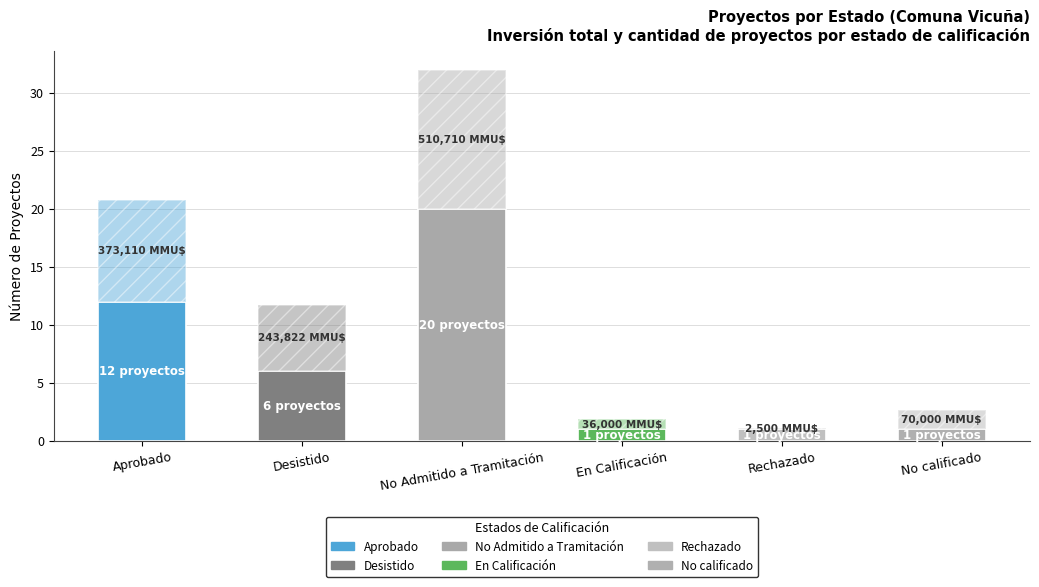

Does the chart contain stacked bars?

Yes